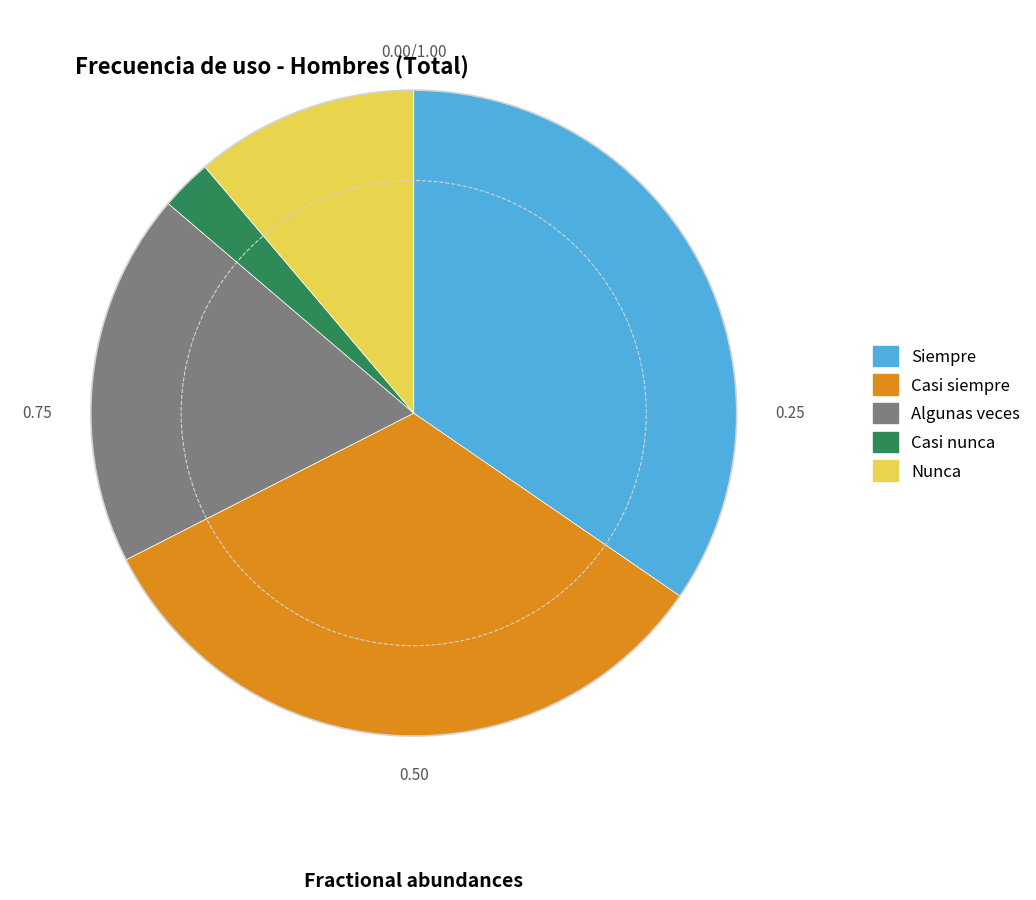

Does Siempre account for over 50% of the chart?

No